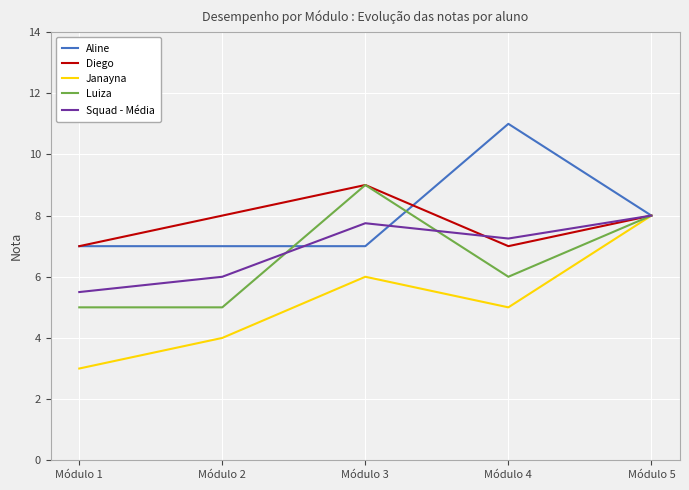

What is the approximate value of Luiza at Módulo 2?

5.0